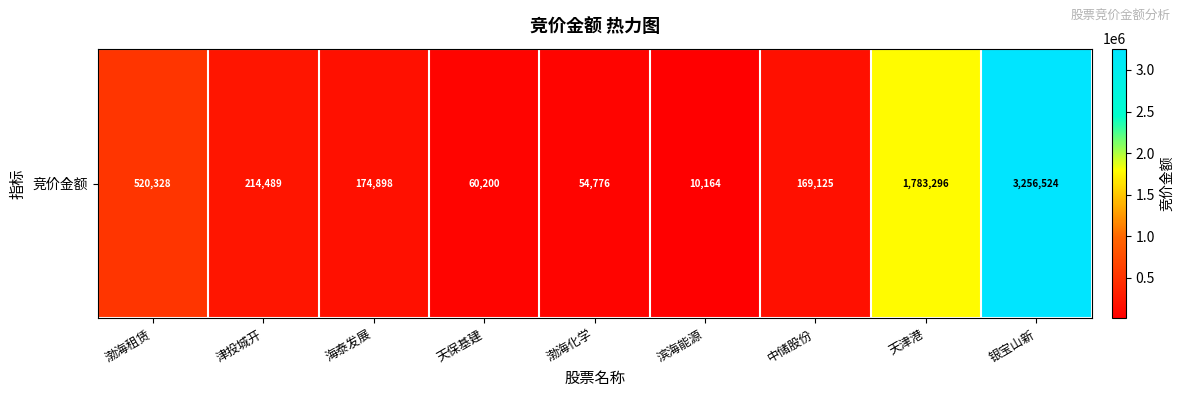

What is the change in value from 海泰发展 to 天津港?

+1608398